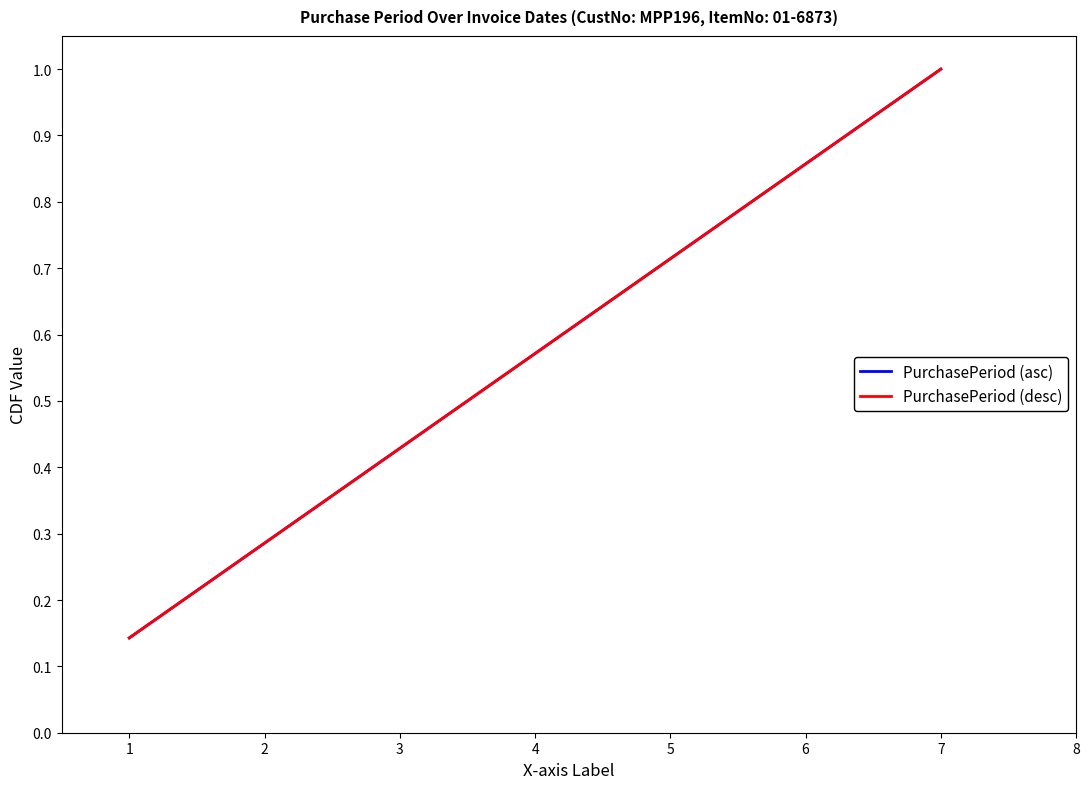

Which has a higher value, 3 or 1?

3